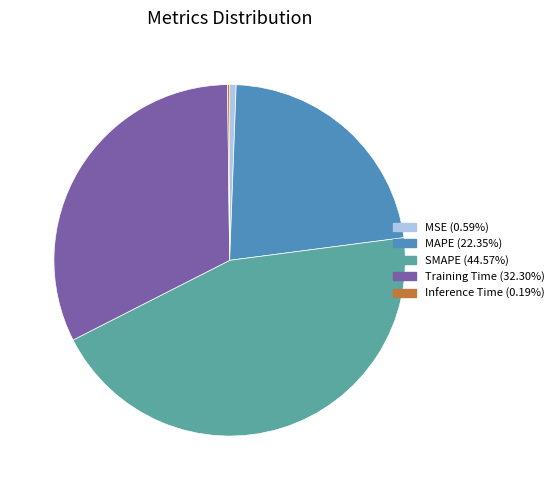

Does MAPE represent more than half of the total?

No